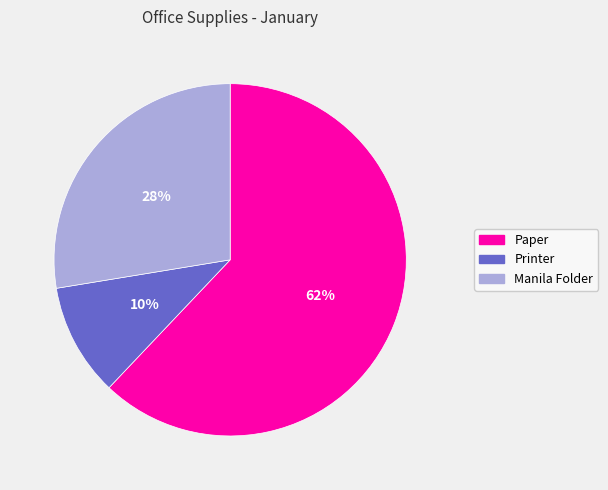

What is the majority slice?

Paper